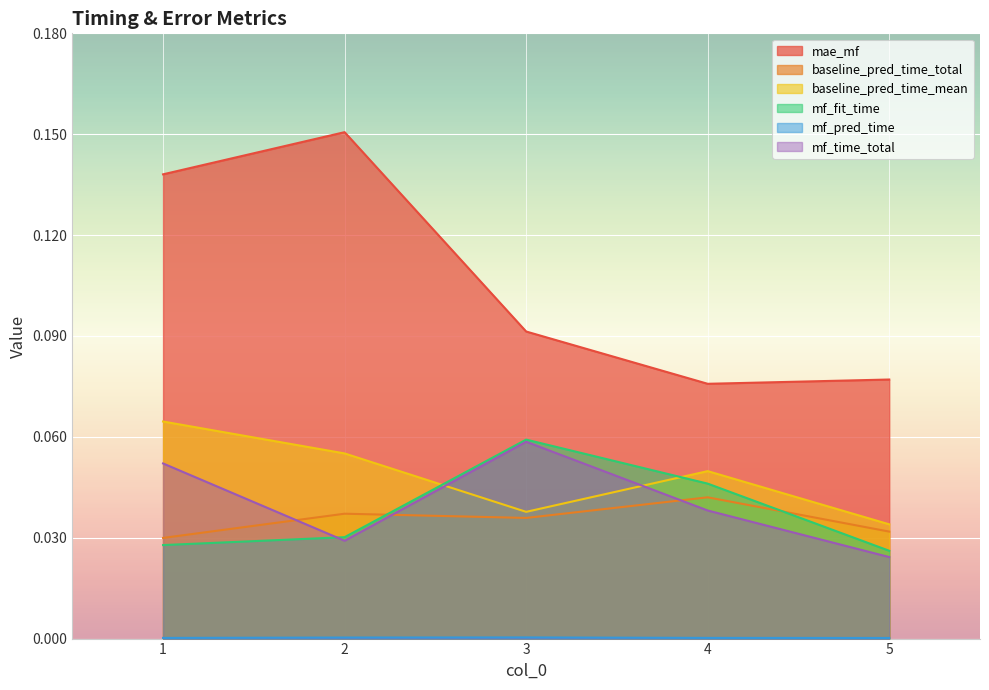

Which series has the widest spread of values?

mae_mf